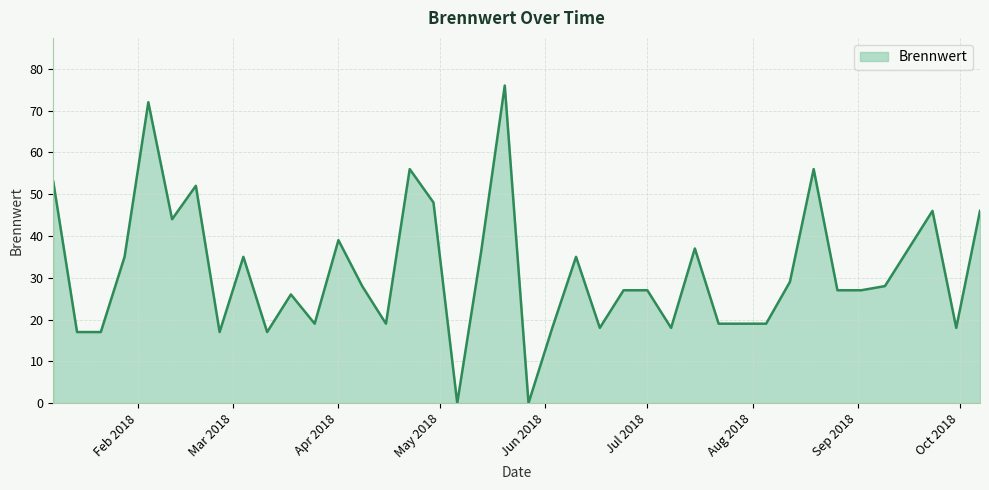

What is the greatest value displayed?

76